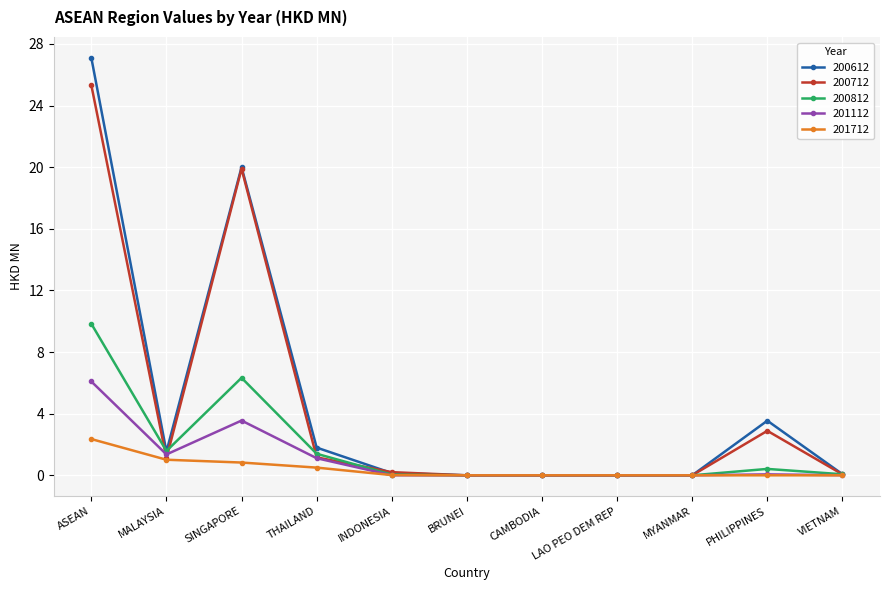

How many data points does each series have?

11